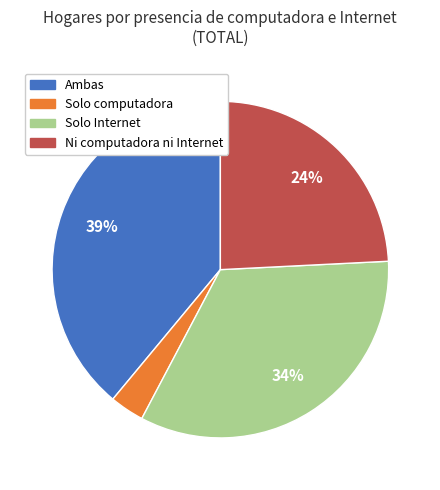

To the nearest percent, what portion does Ni computadora ni Internet represent?

24%